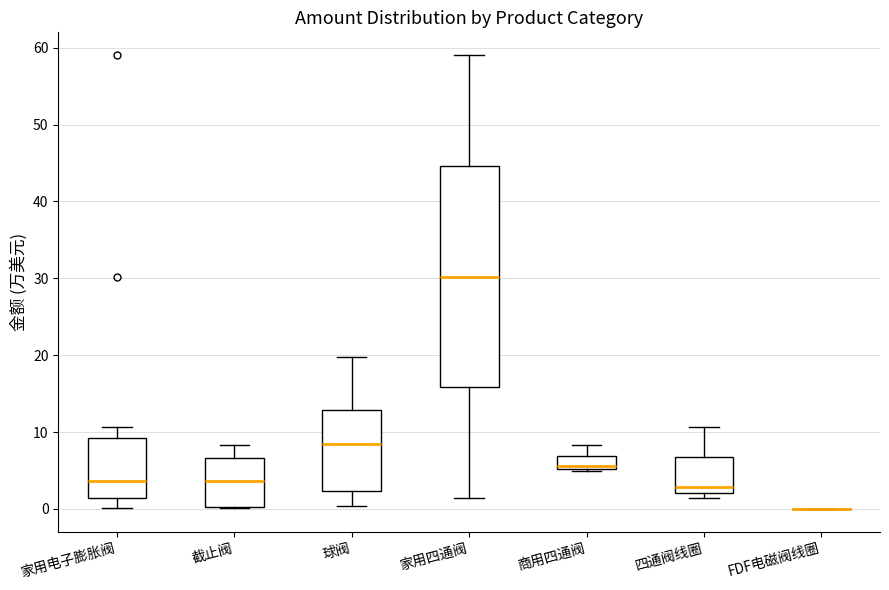

Reading left to right, transcribe this box plot: for each box, give where its median line is, the range the box spans, and where its two whiskers end, as read against the y-axis. The values are not printed on the chart, so give them approximately, as read against the axis.

家用电子膨胀阀: median 4, box 1 to 9, whiskers 0 to 11
截止阀: median 4, box 0 to 7, whiskers 0 to 8
球阀: median 8, box 2 to 13, whiskers 0 to 20
家用四通阀: median 30, box 16 to 45, whiskers 1 to 59
商用四通阀: median 6, box 5 to 7, whiskers 5 (just below the box's lower edge) to 8
四通阀线圈: median 3, box 2 to 7, whiskers 1 to 11
FDF电磁阀线圈: box collapsed to a line at 0, whiskers 0 to 0